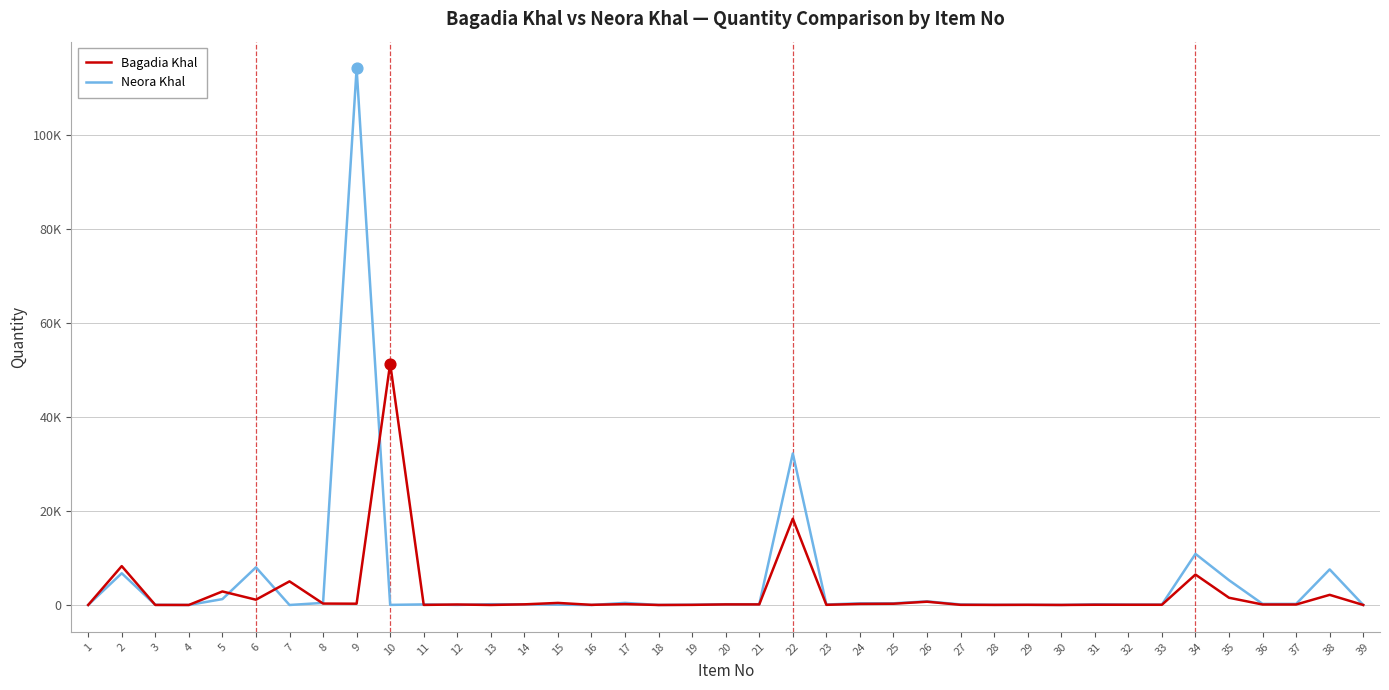

Is this an area chart (filled region under the line)?

No